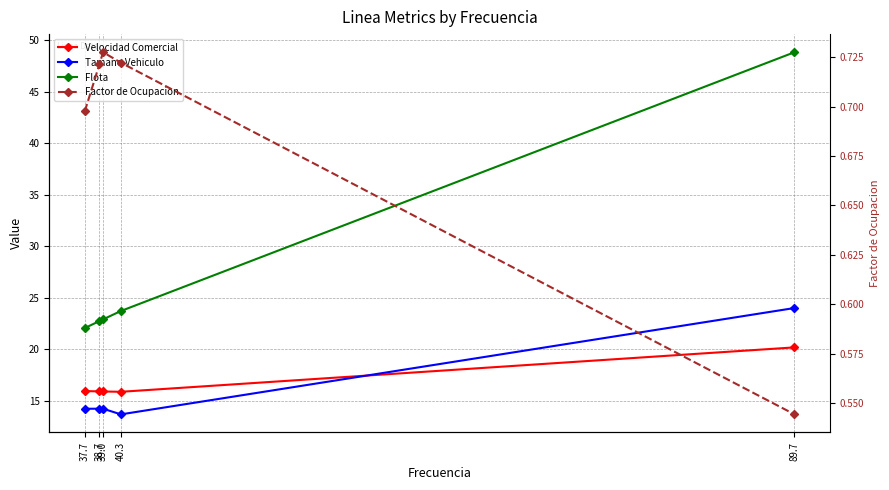

What is the lowest value of the Factor de Ocupacion series?

0.5